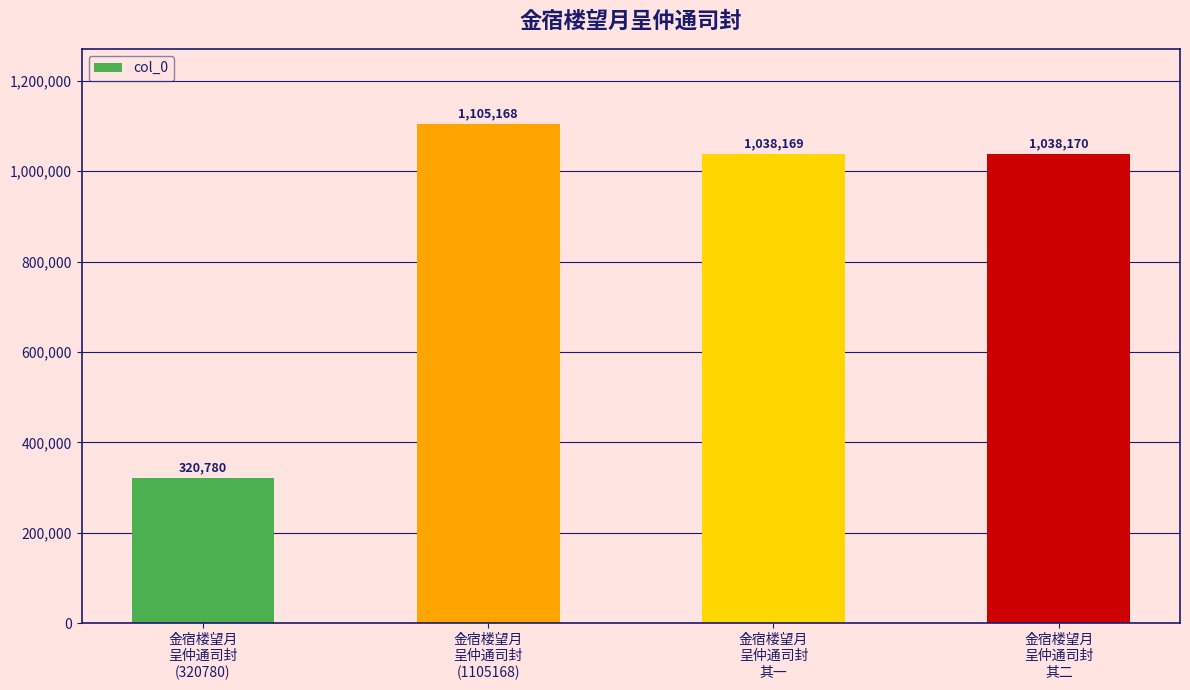

What position from the left is 金宿楼望月
呈仲通司封
其二?

4